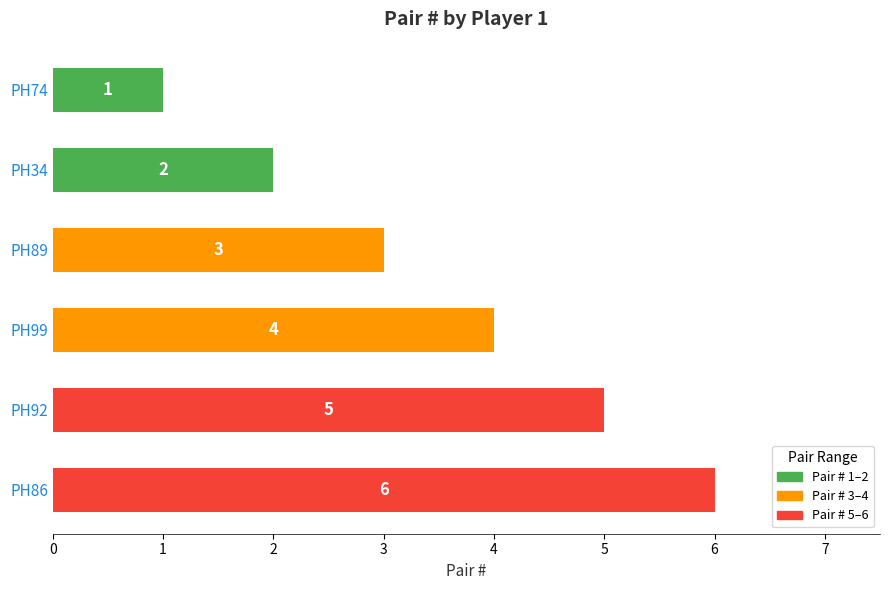

What is the minimum value shown in the chart?

1